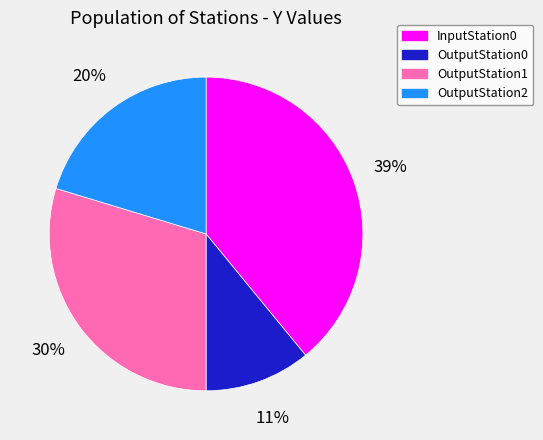

Is it true that OutputStation0 is 18% of the pie?

False